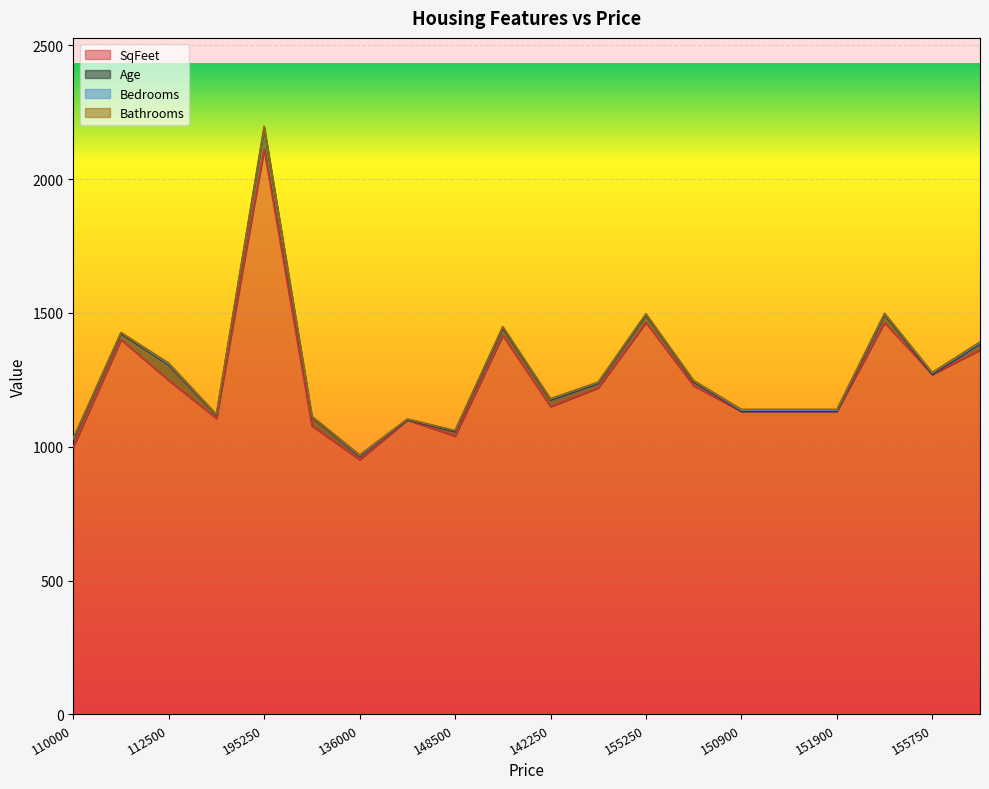

What is the difference between the highest and lowest values at 150750?

1226